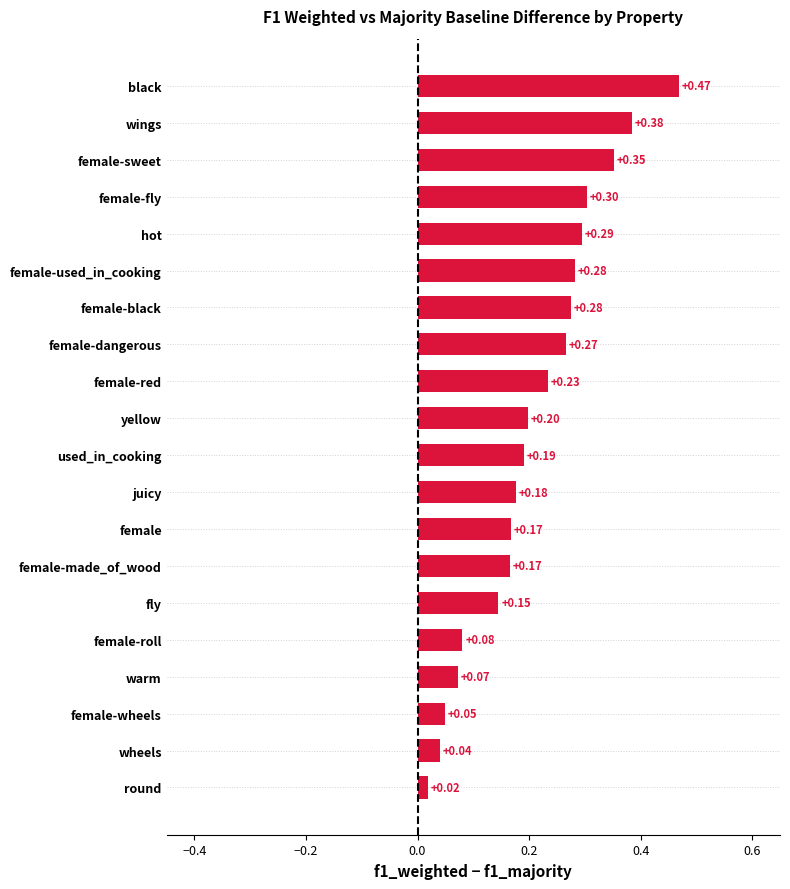

Between female-used_in_cooking and yellow, which is larger?

female-used_in_cooking